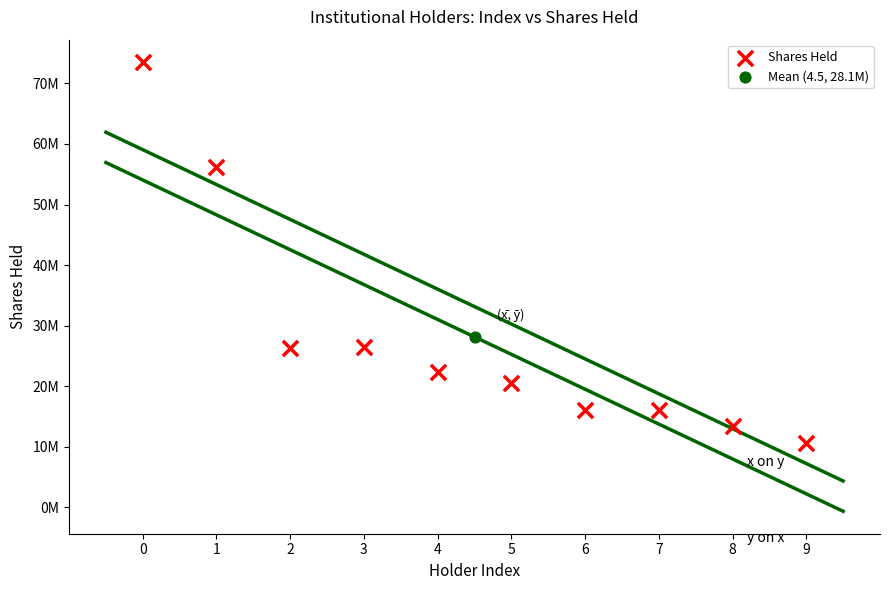

What are all the series names shown in the legend?

Shares Held, Mean (4.5, 28.1M)